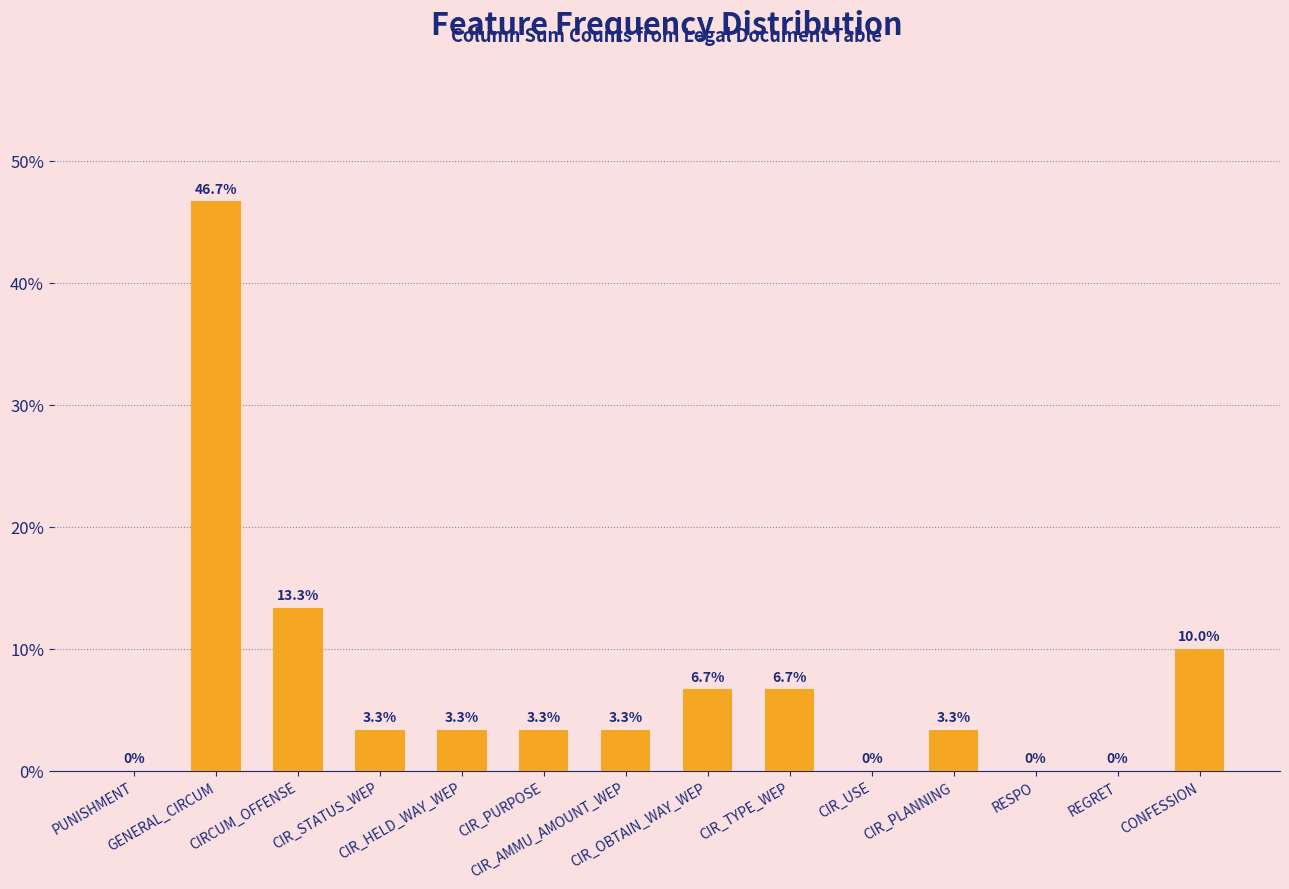

What is the maximum value shown in the chart?

46.7